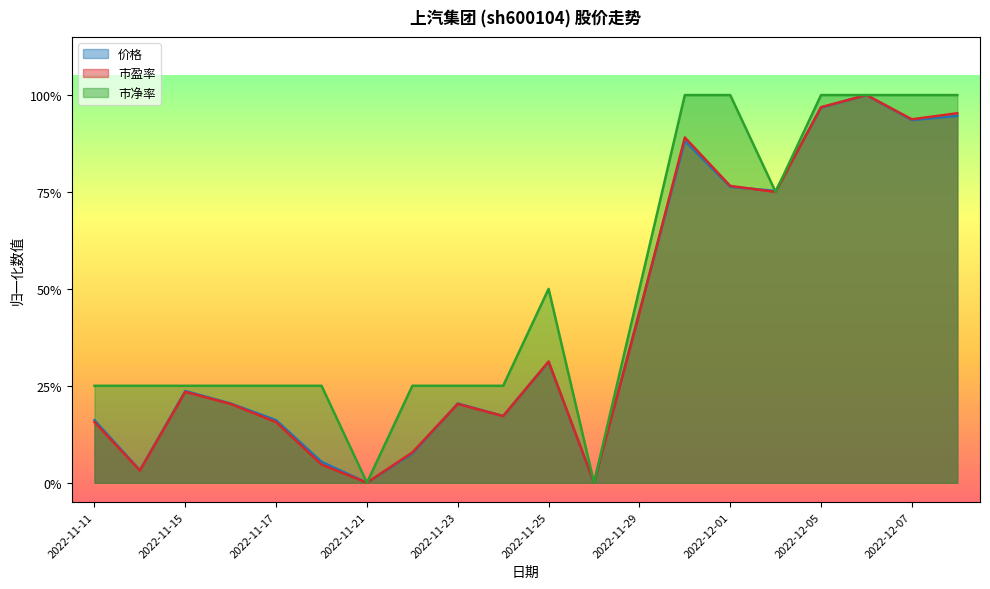

True or false: 价格 has more than 0 points higher than both neighbors.

True